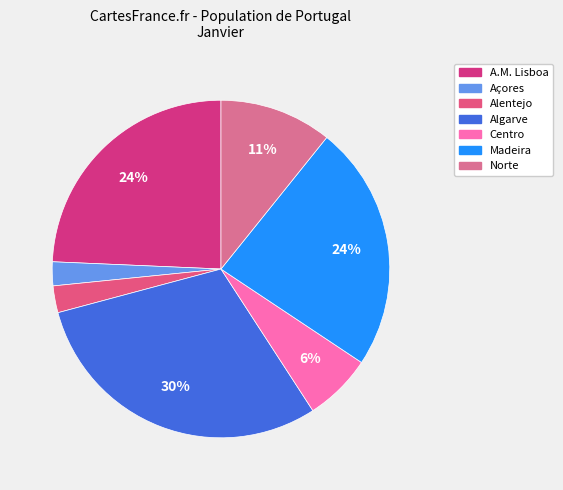

Approximately how many times larger is the value at A.M. Lisboa compared to Centro?

3.7